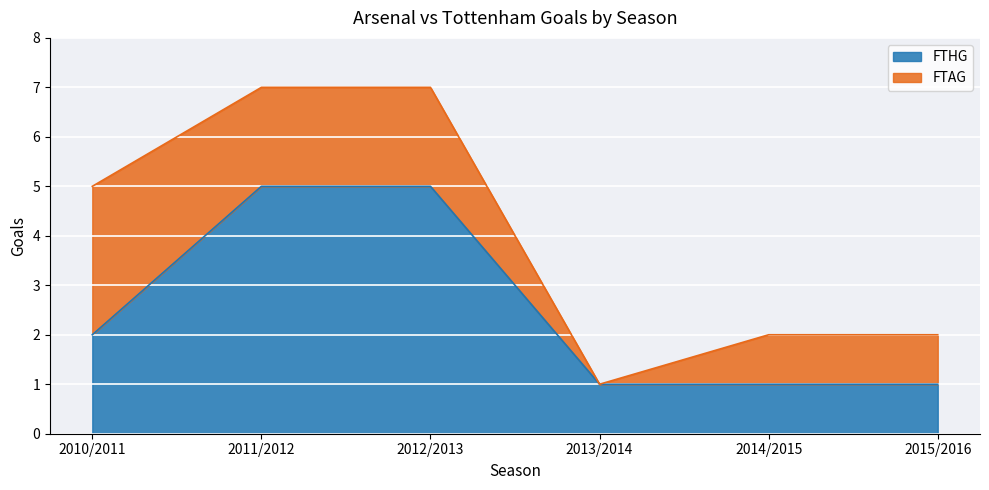

How many lines are shown in the chart?

2